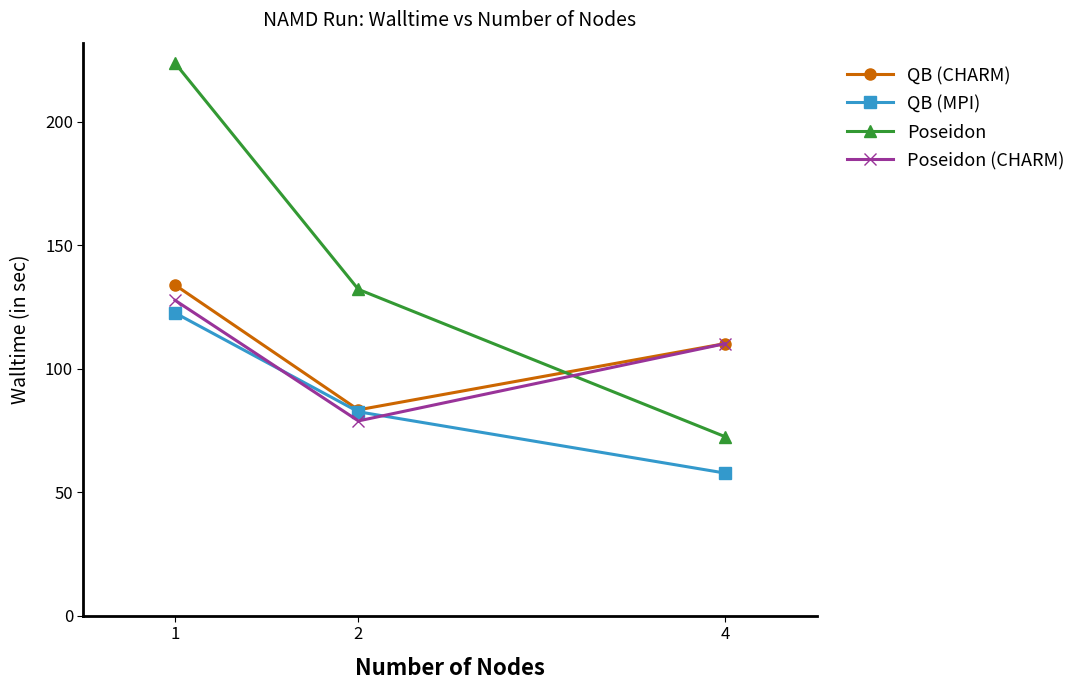

Reading left to right, what are all the values shown in this chart?

QB (CHARM): 133.9	83.4	110.2
QB (MPI): 122.6	82.6	57.8
Poseidon: 223.8	132.2	72.5
Poseidon (CHARM): 127.8	78.9	110.2